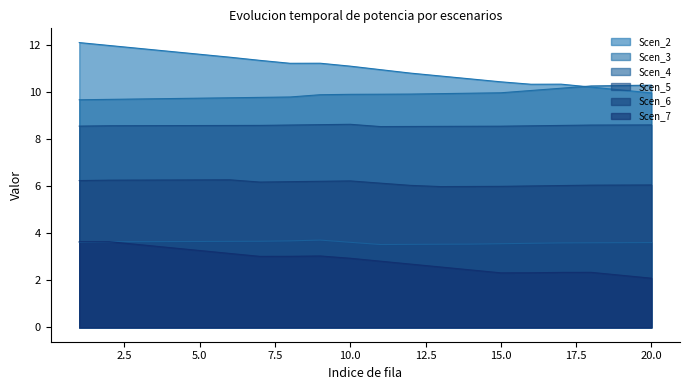

What is the total value across all series at 12?

41.5